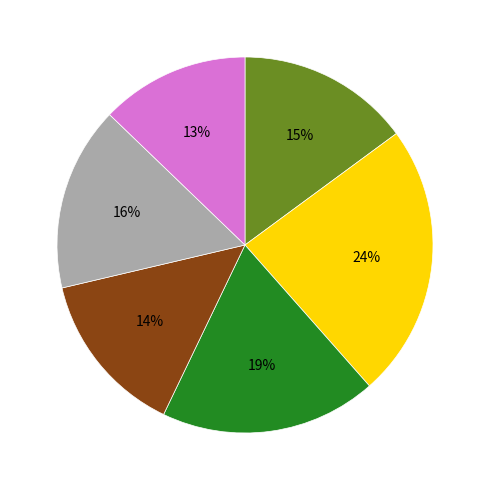

To the nearest percent, what is the average slice percentage?

17%